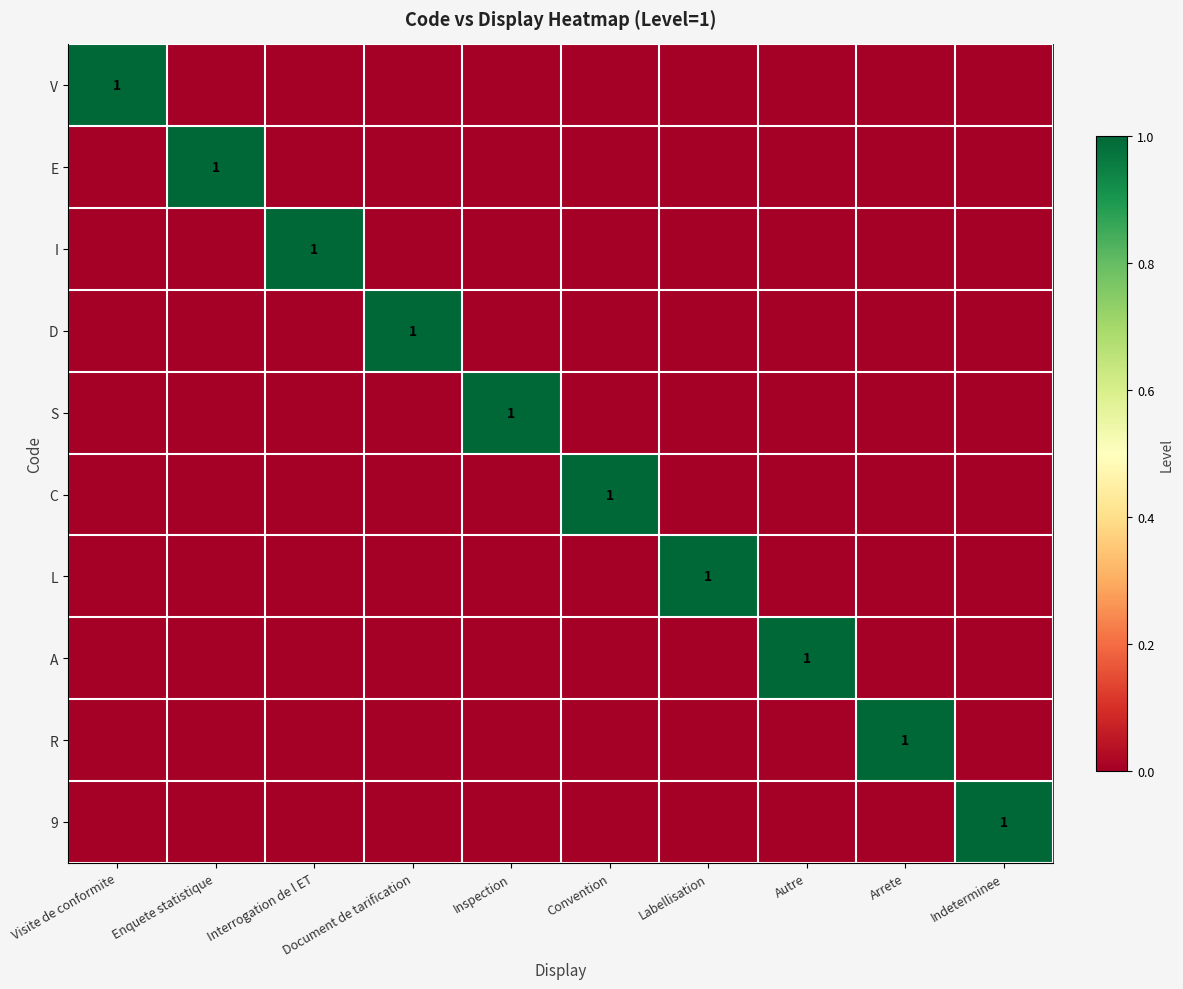

The value of E at Enquete statistique is 0. True or false?

False